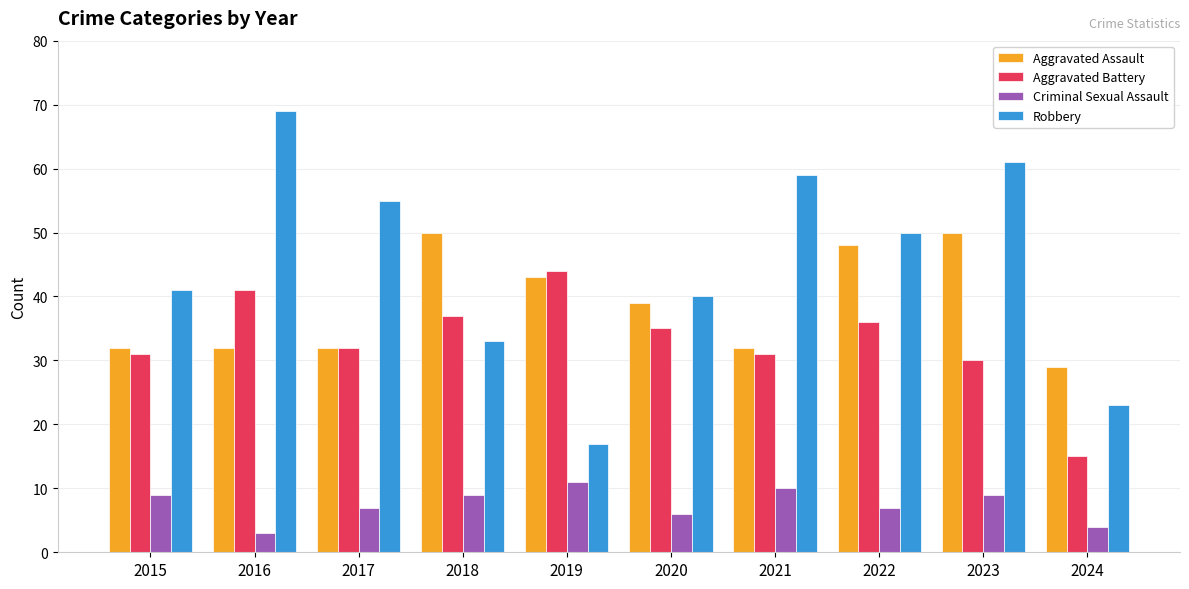

Which label corresponds to the largest value in the chart?

2016